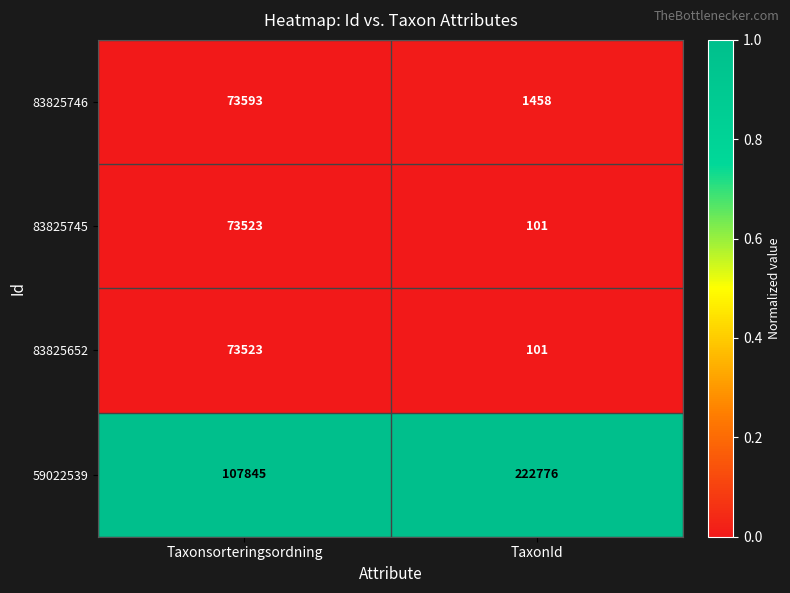

Rank the categories by 83825652 value from highest to lowest.

Taxonsorteringsordning, TaxonId